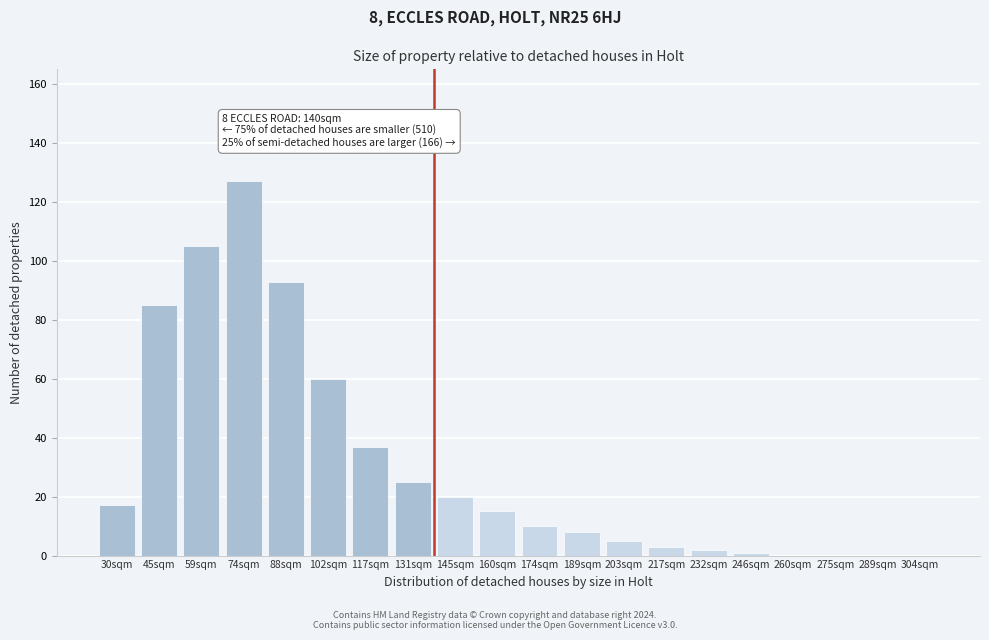

Reading right to left, list all the values displayed in this chart.

304sqm=0	289sqm=0	275sqm=0	260sqm=0	246sqm=1	232sqm=2	217sqm=3	203sqm=5	189sqm=8	174sqm=10	160sqm=15	145sqm=20	131sqm=25	117sqm=37	102sqm=60	88sqm=93	74sqm=127	59sqm=105	45sqm=85	30sqm=17